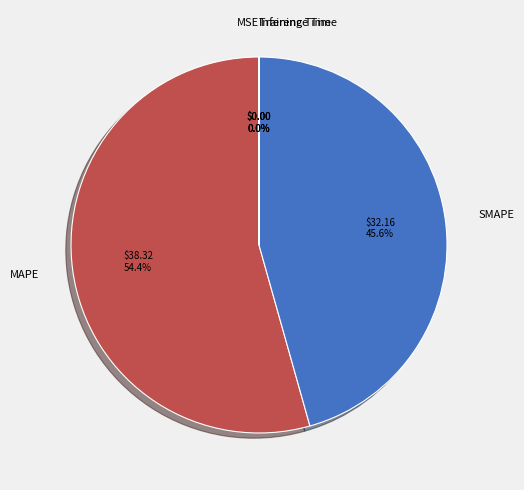

What is the majority slice?

MAPE